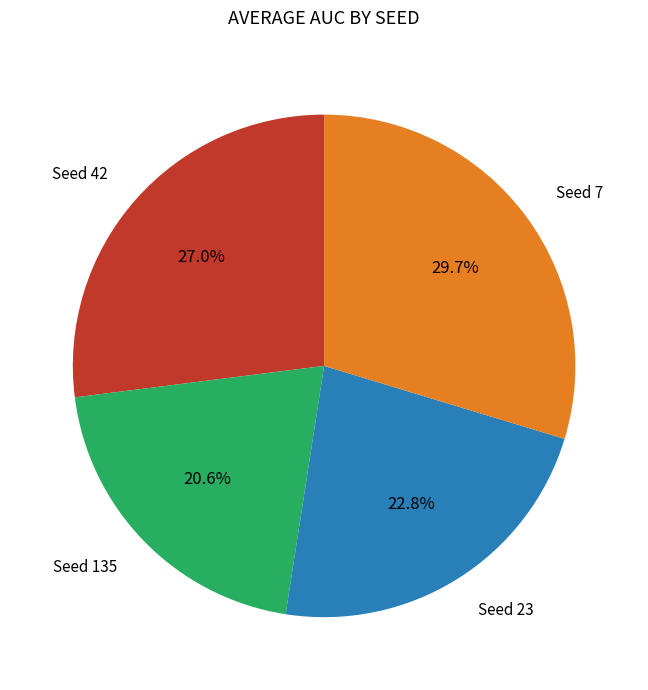

Is there any slice that represents more than half of the pie?

No